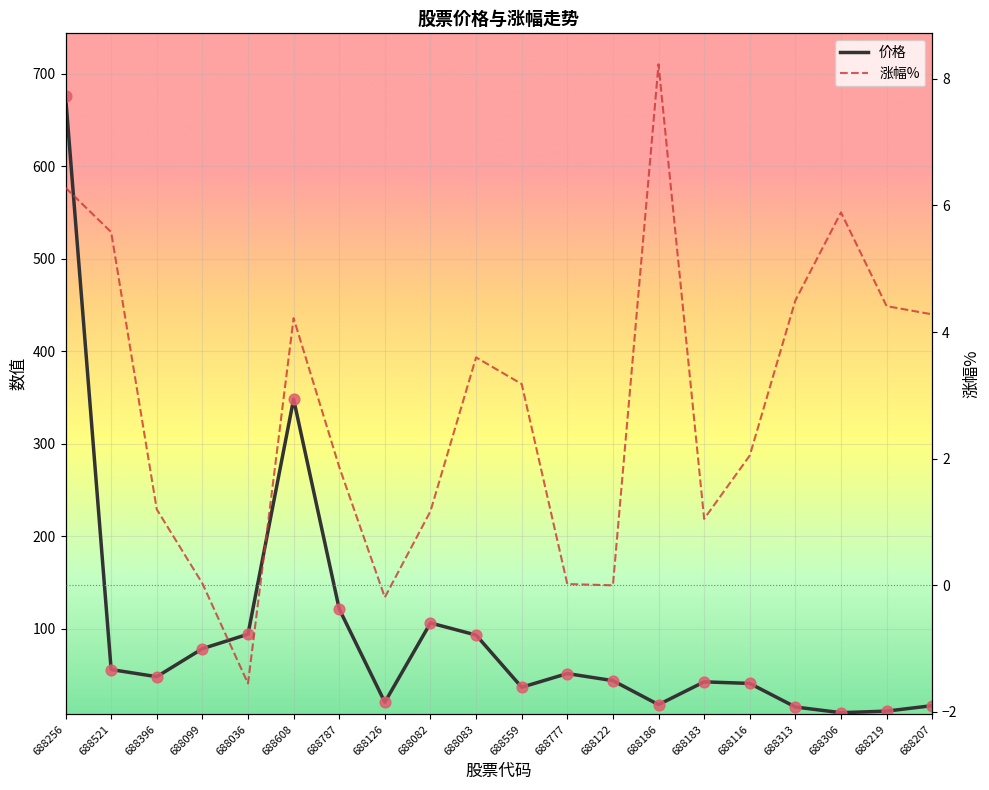

Which series has the largest Y range (max minus min)?

价格